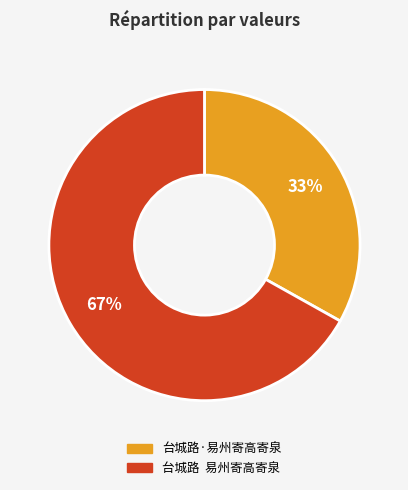

To the nearest percent, what is the difference between the largest and smallest slice percentages?

34%